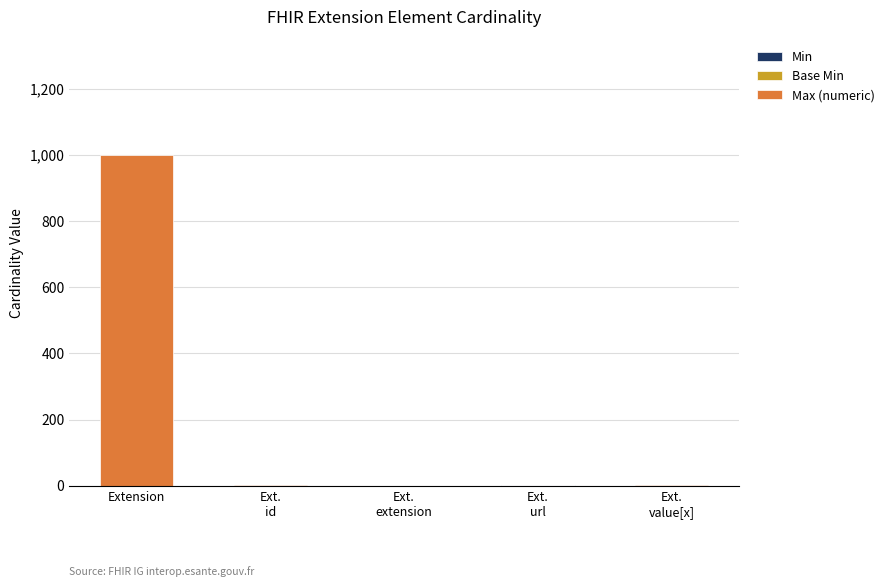

At which category is the sum across all series the highest?

Extension